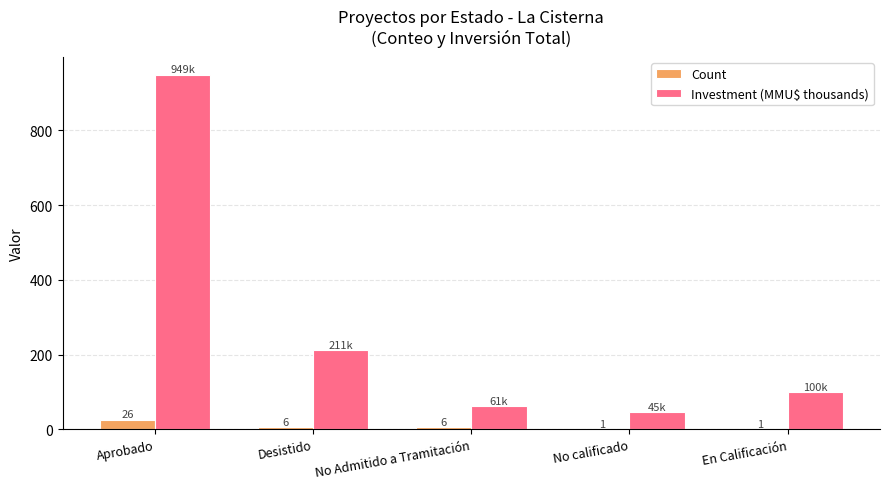

Between Aprobado and No Admitido a Tramitación, which series saw the biggest shift?

Investment (MMU$ thousands)